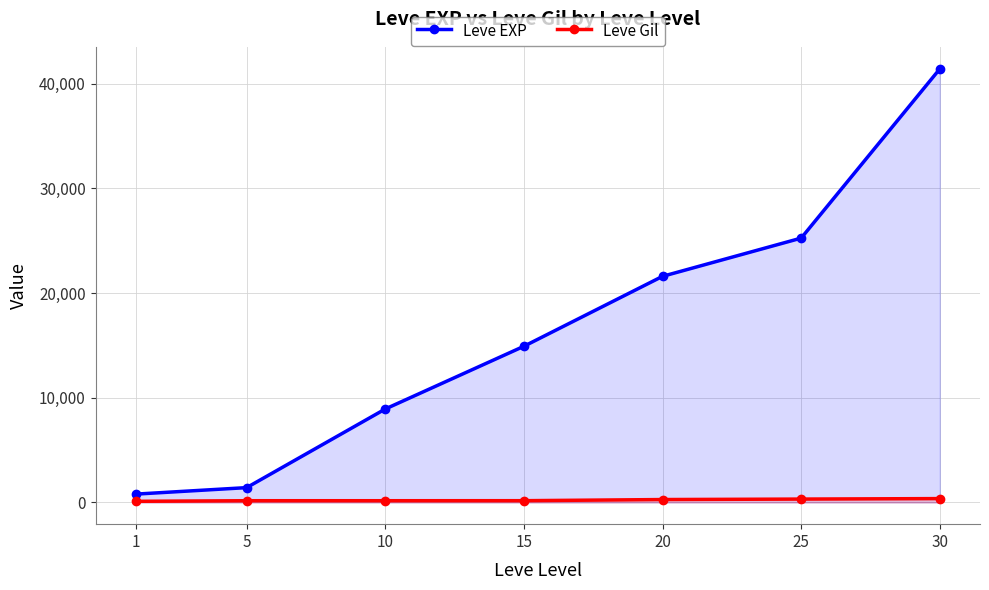

Reading left to right, extract all data points from this chart.

Leve EXP: 1=800	5=1420	10=8930	15=14920	20=21600	25=25250	30=41410
Leve Gil: 1=113	5=169	10=169	15=172	20=281	25=326	30=372